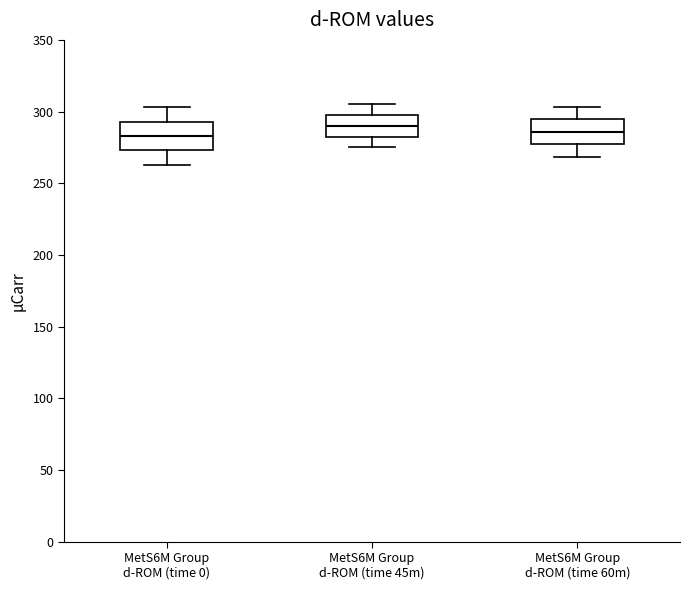

Reading left to right, read every box against the y-axis: the position of its median line, the range the box covers, and the ends of its whiskers. The values are not printed on the chart, so give them approximately, as read against the axis.

MetS6M Group d-ROM (time 0): median 285, box 275 to 295, whiskers 265 to 305
MetS6M Group d-ROM (time 45m): median 290, box 285 to 300, whiskers 275 to 305
MetS6M Group d-ROM (time 60m): median 285, box 275 to 295, whiskers 270 to 305